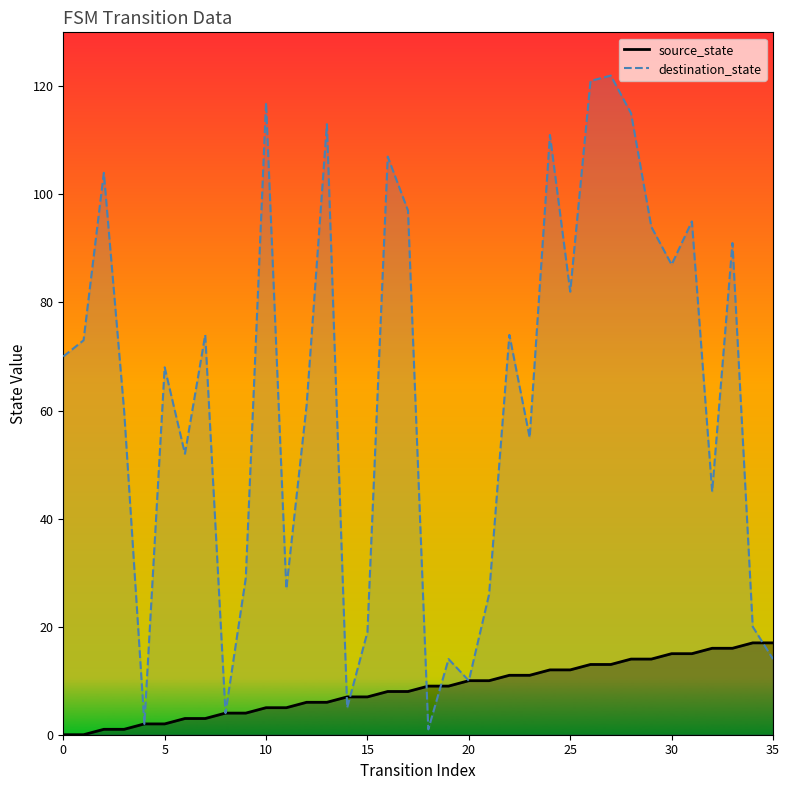

Which category has the highest value in the source_state series?

34